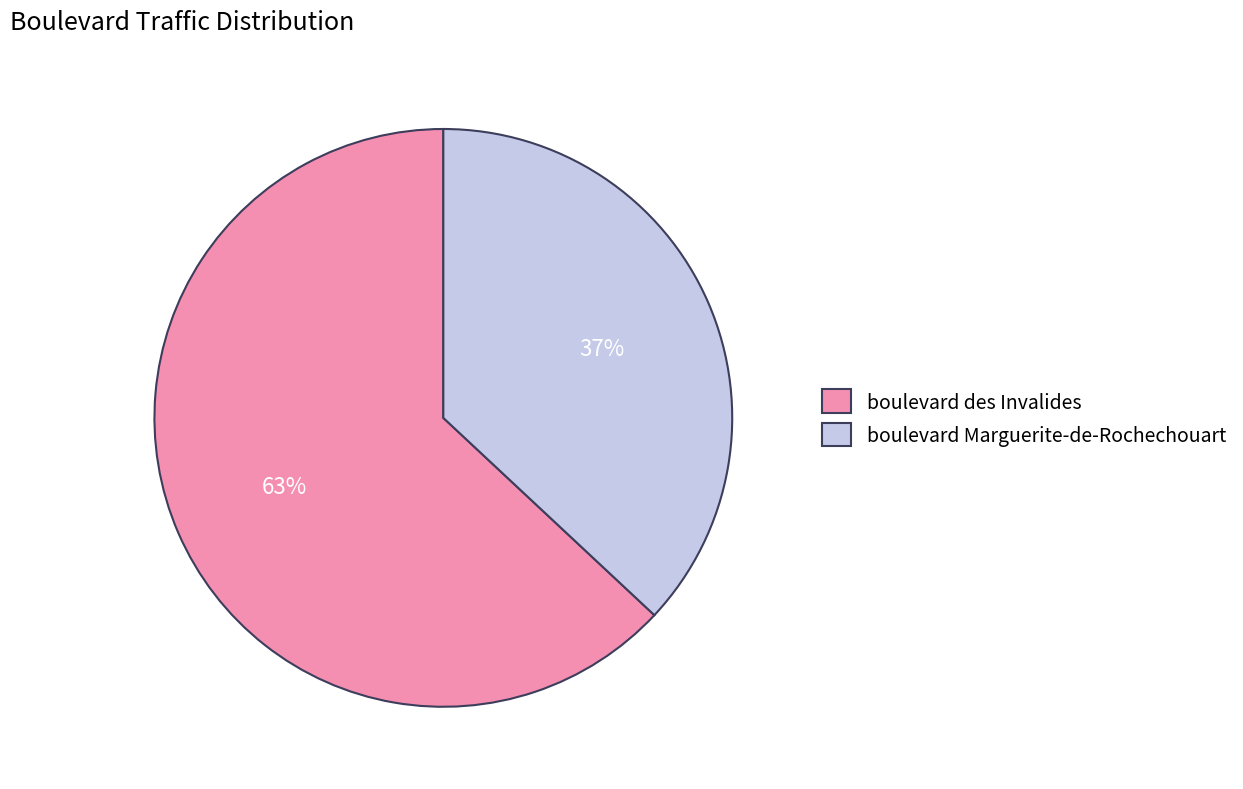

Combined, do boulevard Marguerite-de-Rochechouart and boulevard des Invalides account for over 50%?

Yes